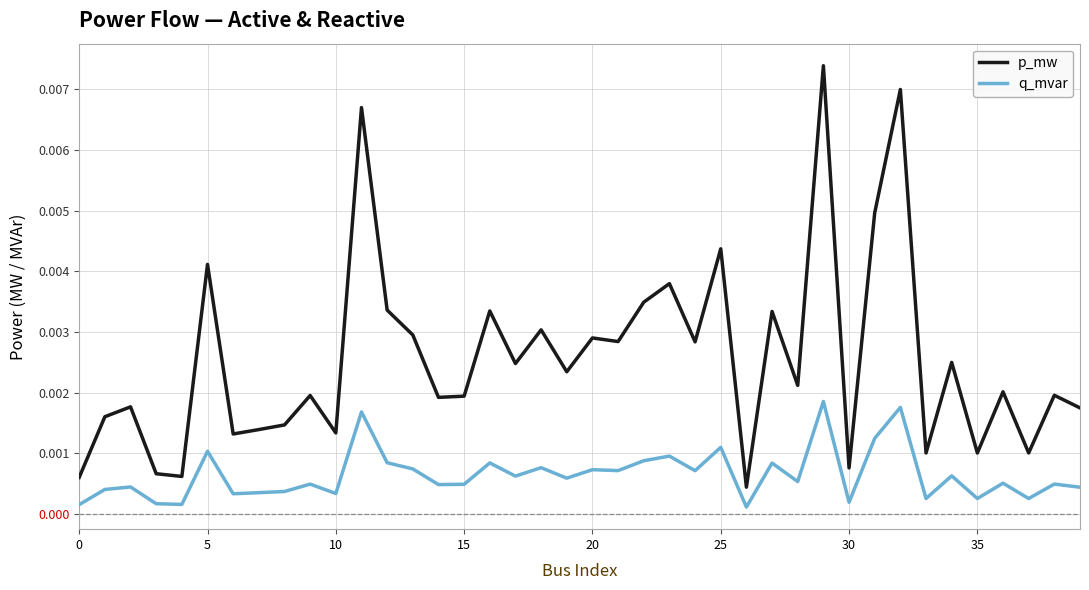

True or false: q_mvar and p_mw intersect in this chart.

False